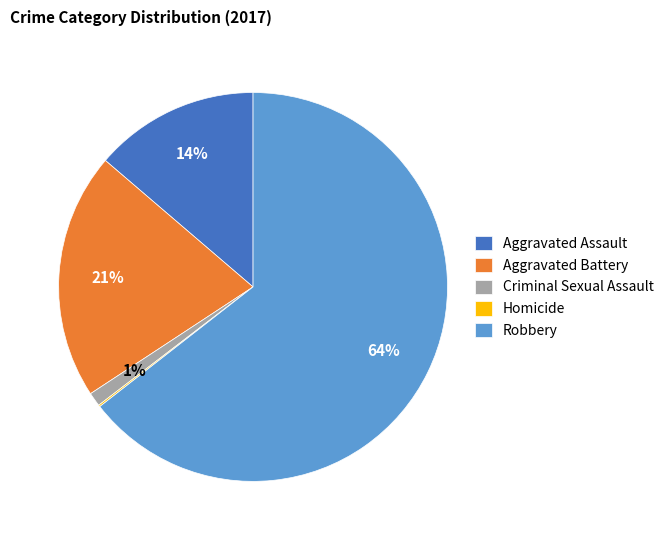

What percentage is the Aggravated Battery slice, to the nearest percent?

21%